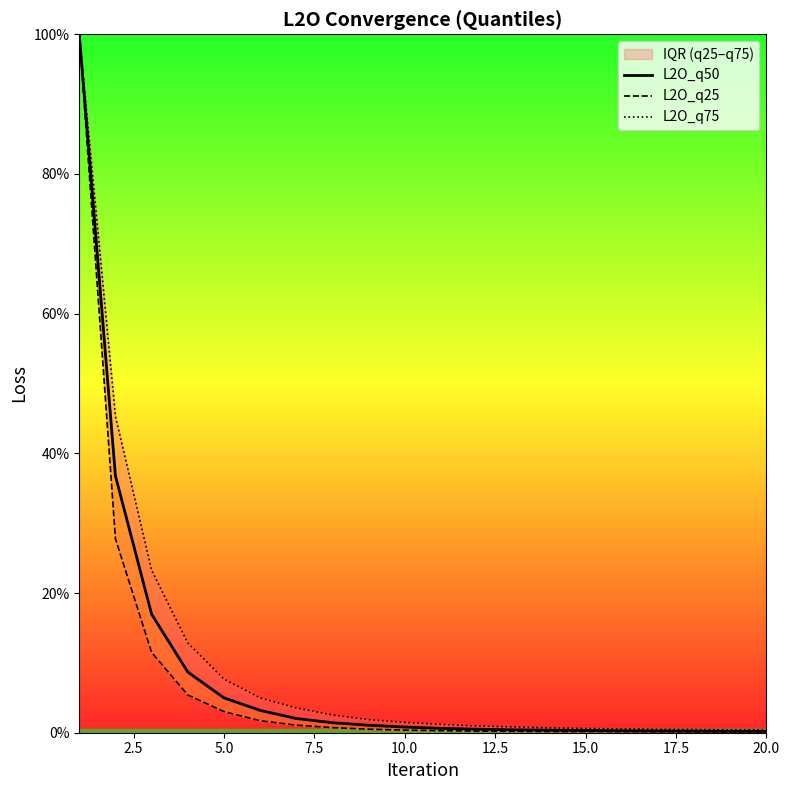

What is the sum of all L2O_q25 values?

1.5